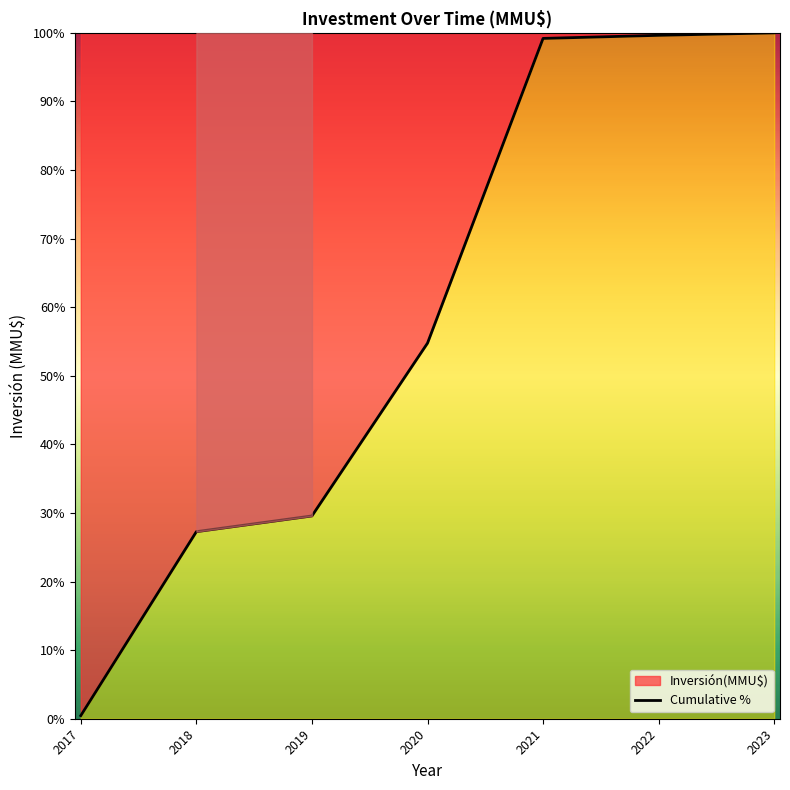

How many lines are shown in the chart?

1